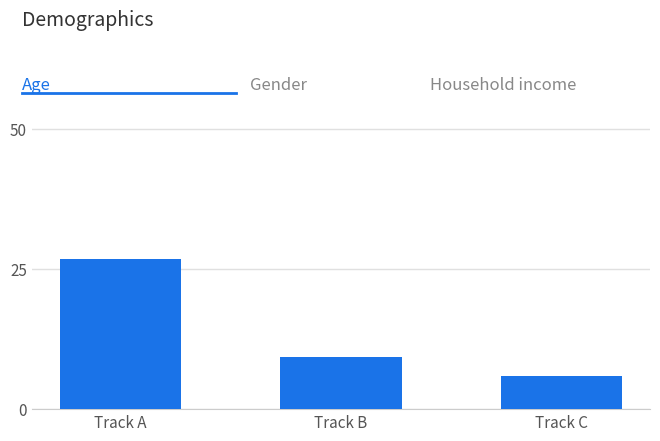

Does the chart contain stacked bars?

No